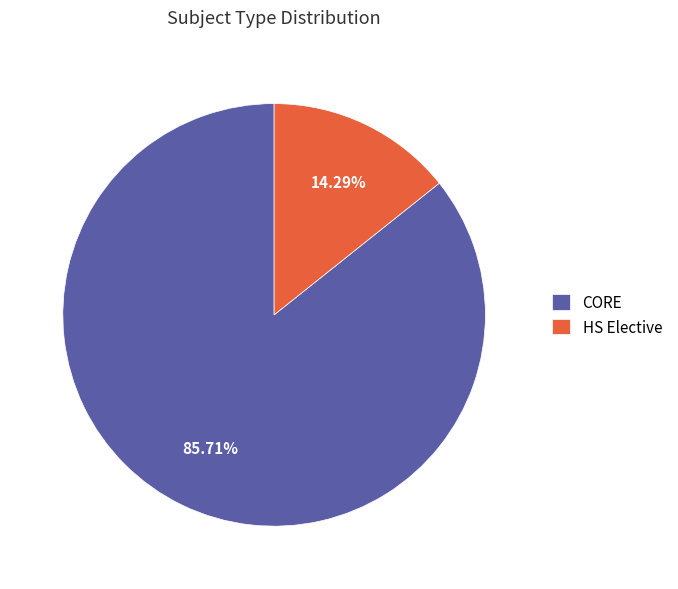

What percentage do CORE and HS Elective together represent?

100.0%